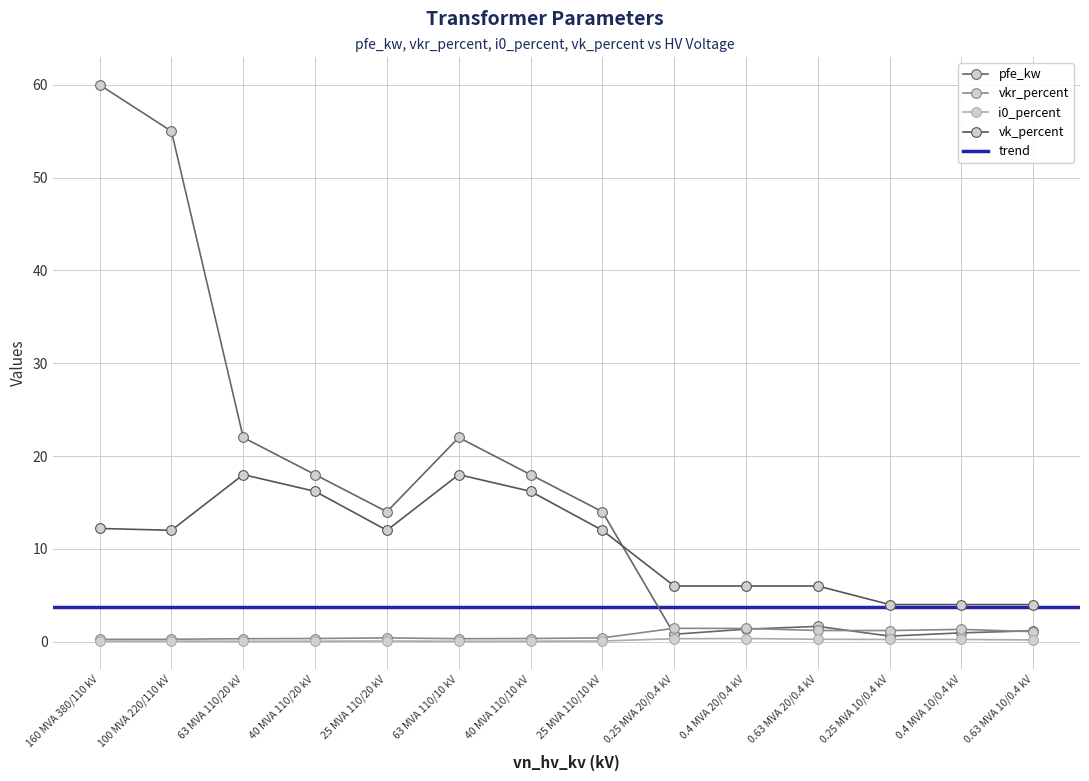

What is the value of the vkr_percent point at the 14th from the left?

1.1